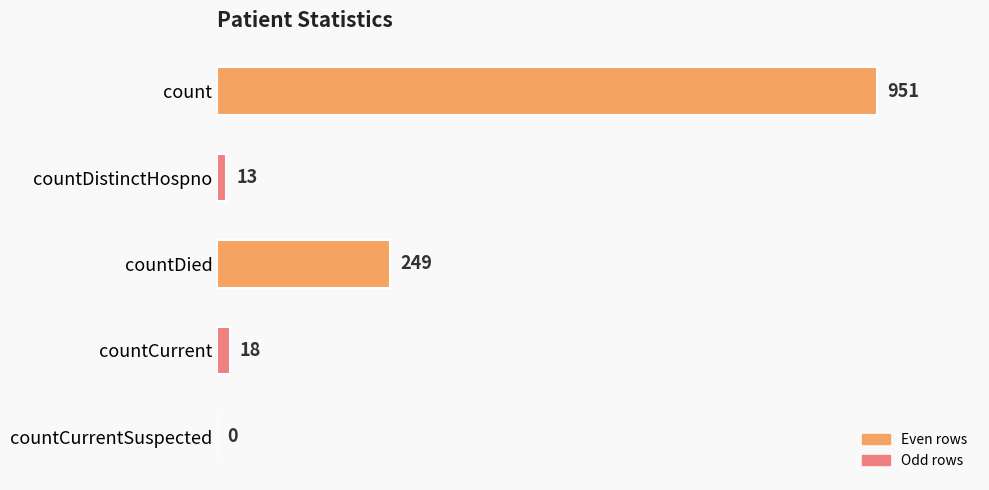

What is the maximum value shown in the chart?

951